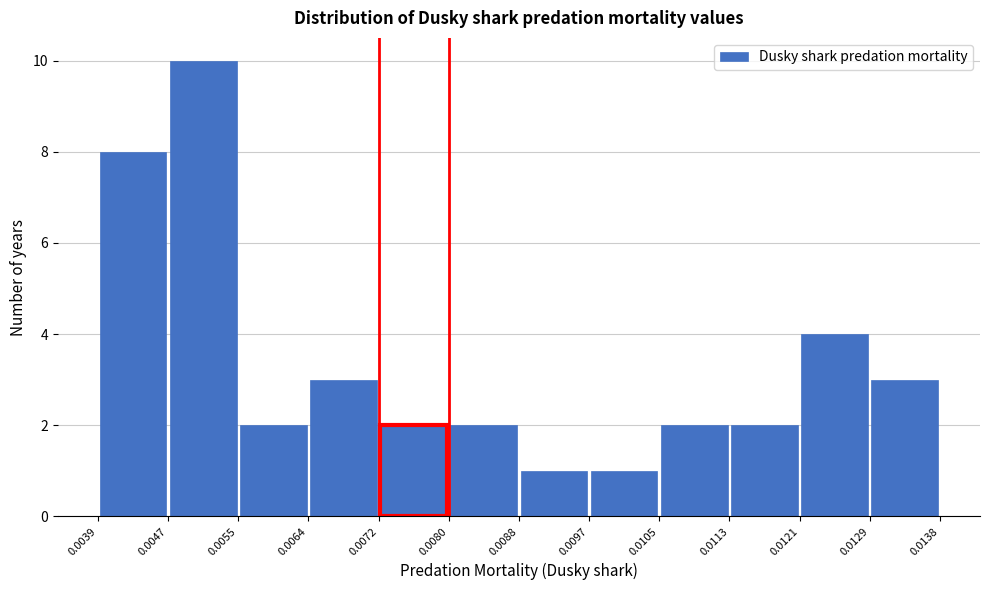

Reading left to right, transcribe this chart: for each bar, give the range it covers on the x-axis and its height. The values are not printed on the chart, so give them approximately, as read against the axis.

0.0039 to 0.0047: 8
0.0047 to 0.0055: 10
0.0055 to 0.0064: 2
0.0064 to 0.0072: 3
0.0072 to 0.0080: 2
0.0080 to 0.0088: 2
0.0088 to 0.0097: 1
0.0097 to 0.0105: 1
0.0105 to 0.0113: 2
0.0113 to 0.0121: 2
0.0121 to 0.0129: 4
0.0129 to 0.0138: 3